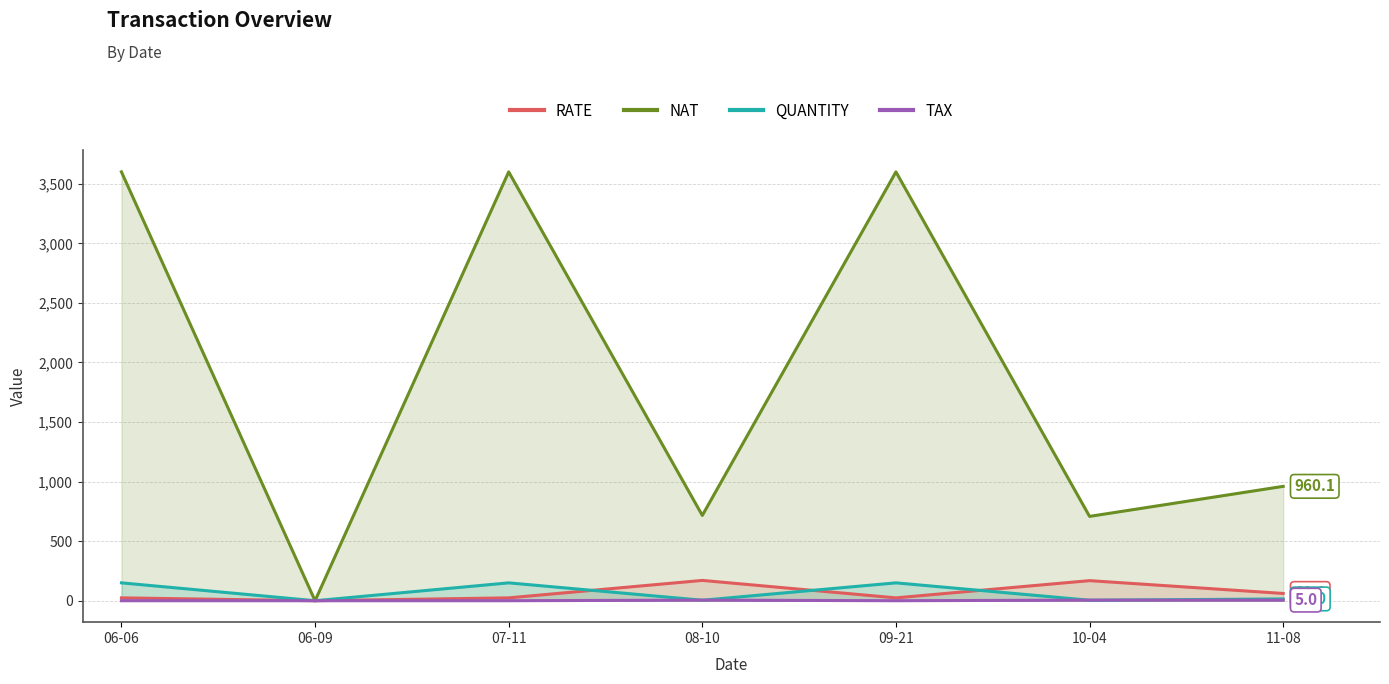

True or false: NAT has more than 0 points higher than both neighbors.

True